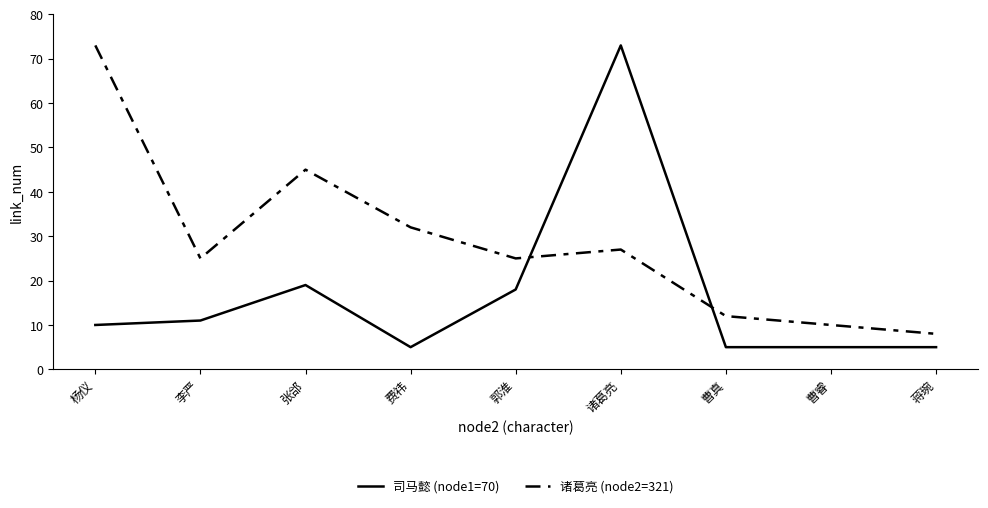

Is it true that 司马懿 (node1=70) equals 9 at 费祎?

False